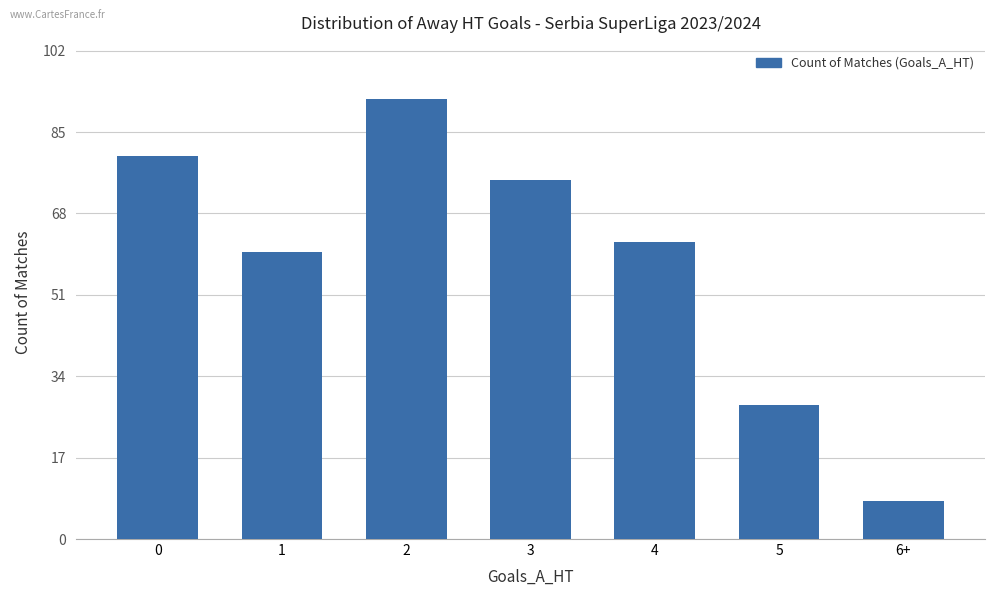

List the labels in order of value, smallest first.

6+, 5, 1, 4, 3, 0, 2